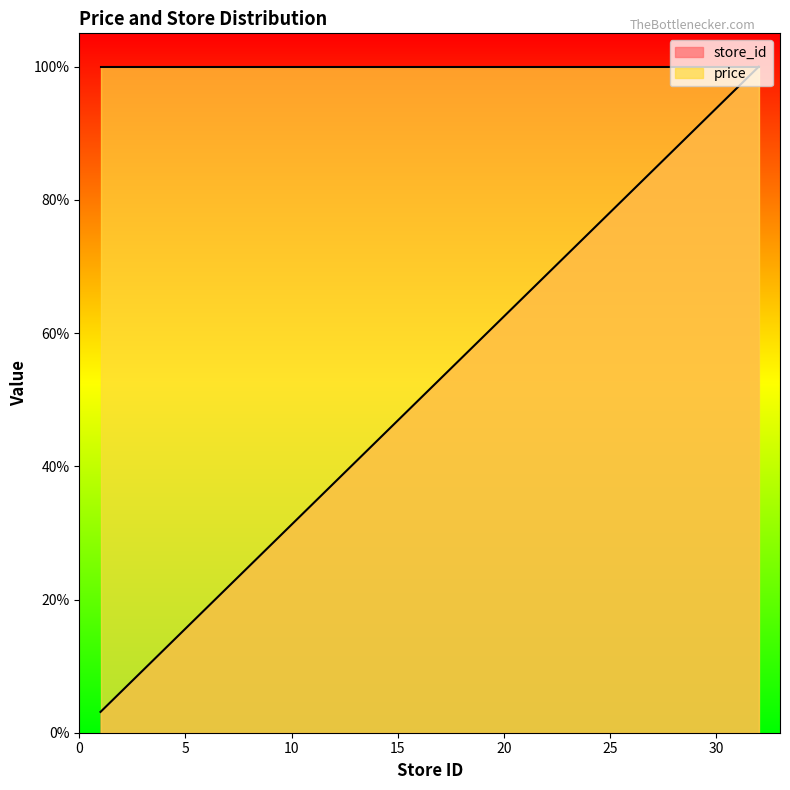

At 10, list the series in order from smallest to largest.

store_id, price